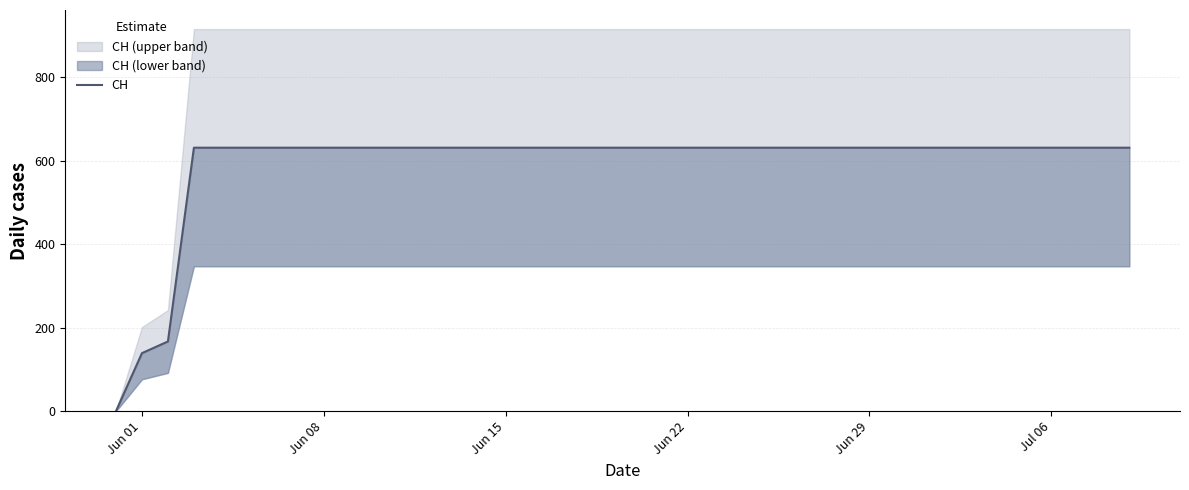

The chart shows a value of 911 at 38. True or false?

False